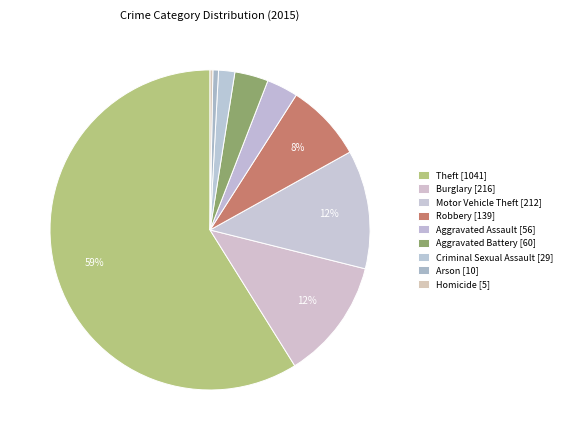

Count the number of slices in the pie.

9